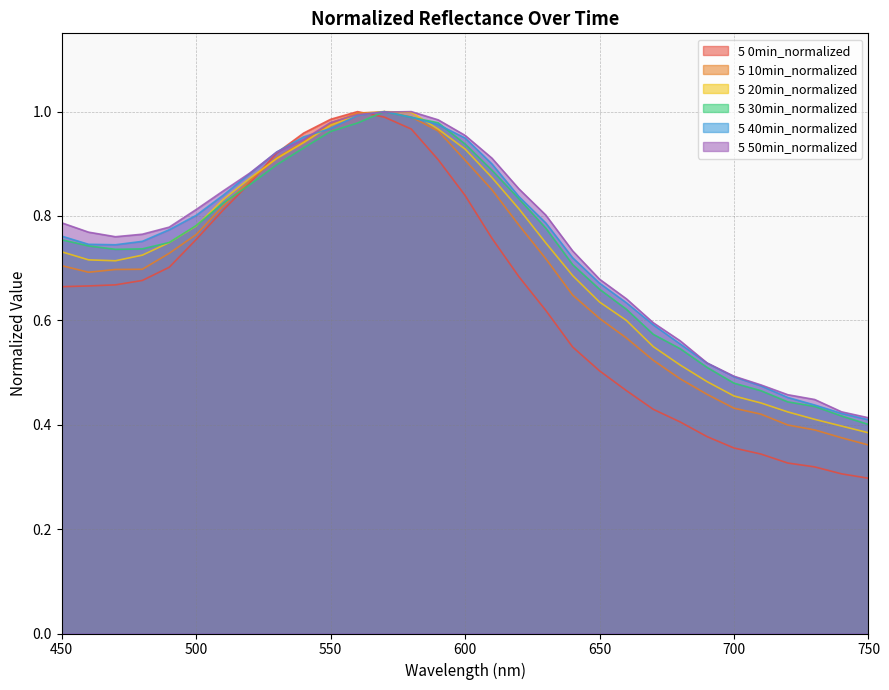

What is the difference between the highest and lowest values at 600?

0.1